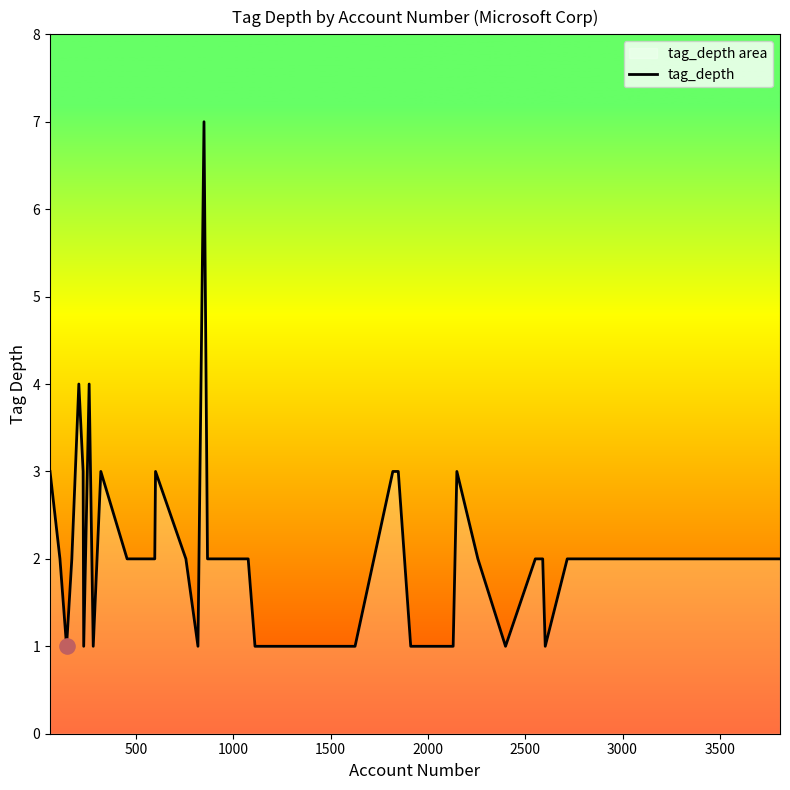

What is the difference between the maximum and minimum values?

6